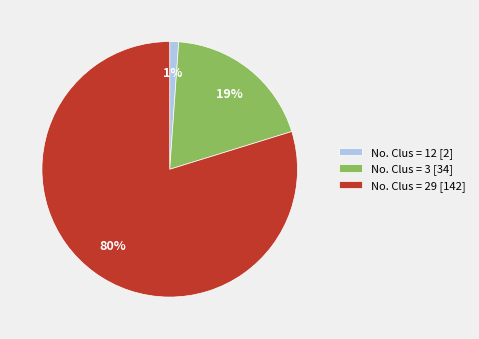

What is the smallest slice in the pie chart?

No. Clus = 12 [2]